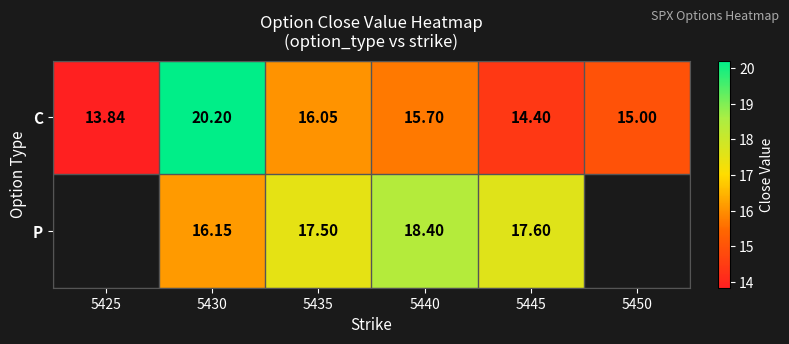

At which label is C closest to 17?

5435